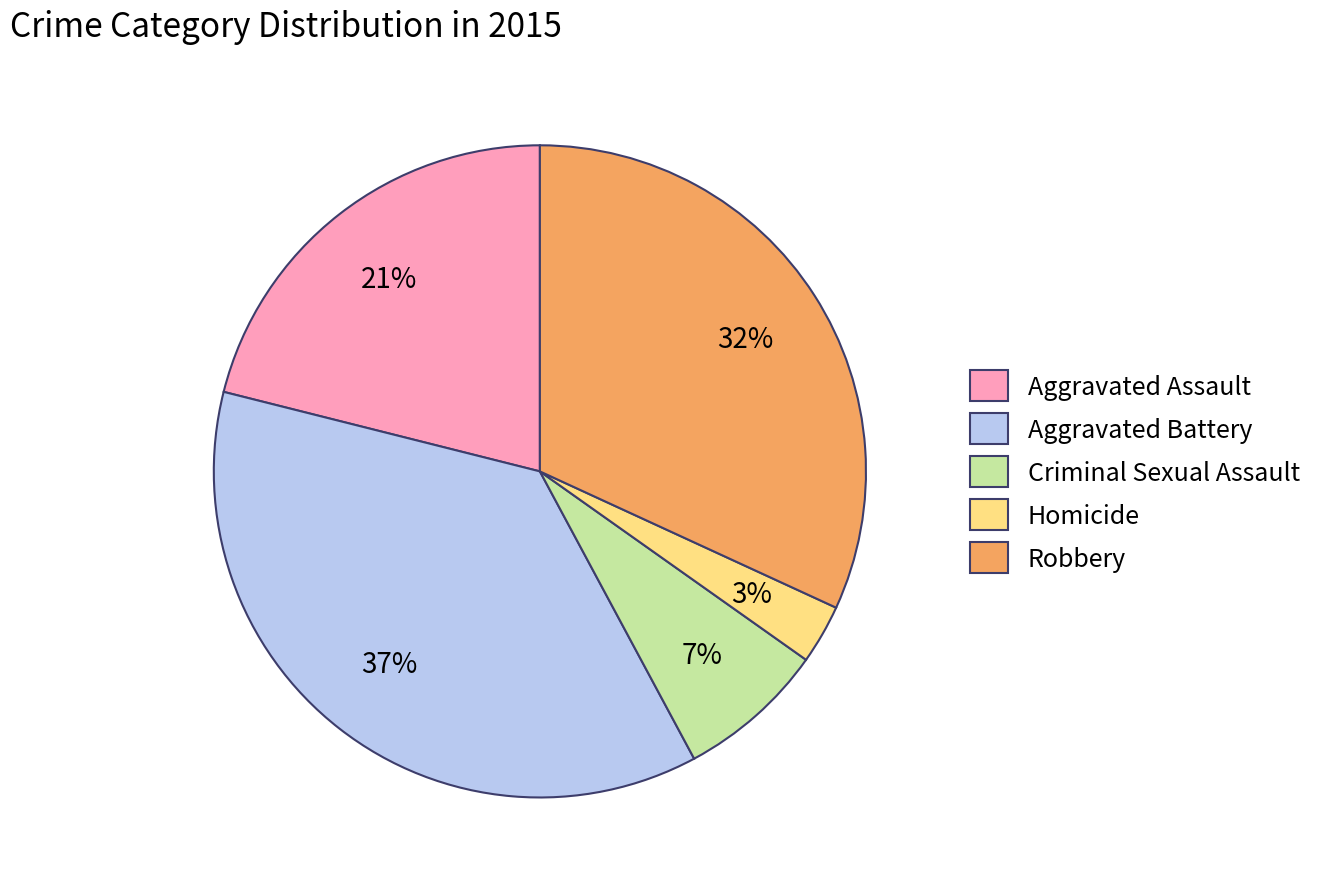

Rank the categories by value from highest to lowest.

Aggravated Battery, Robbery, Aggravated Assault, Criminal Sexual Assault, Homicide